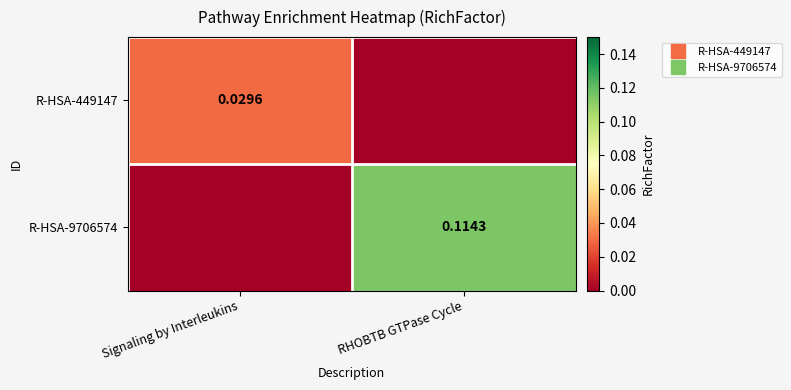

How many data points in R-HSA-449147 are above 0?

1